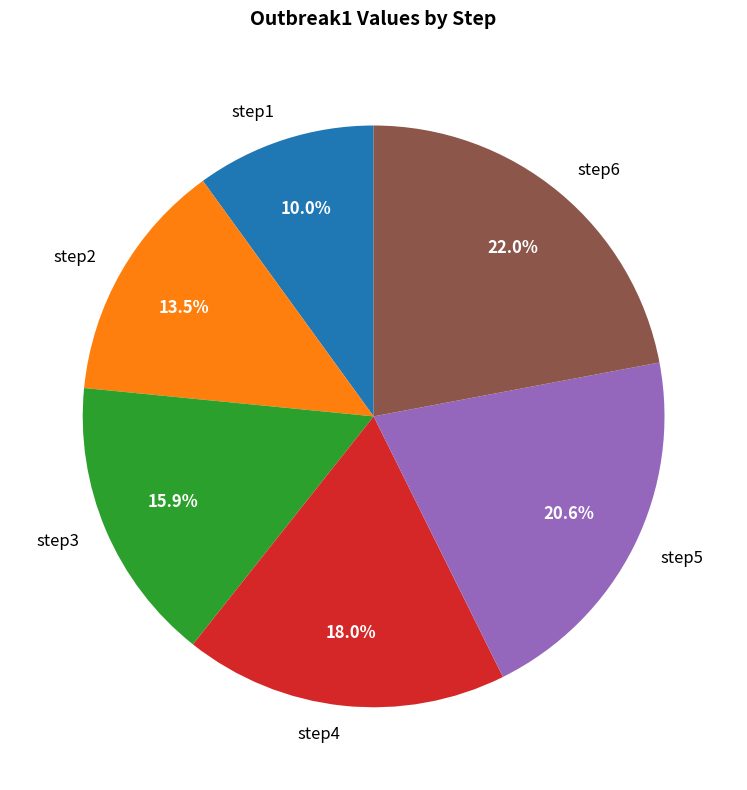

Which category has the smallest portion of the pie?

step1